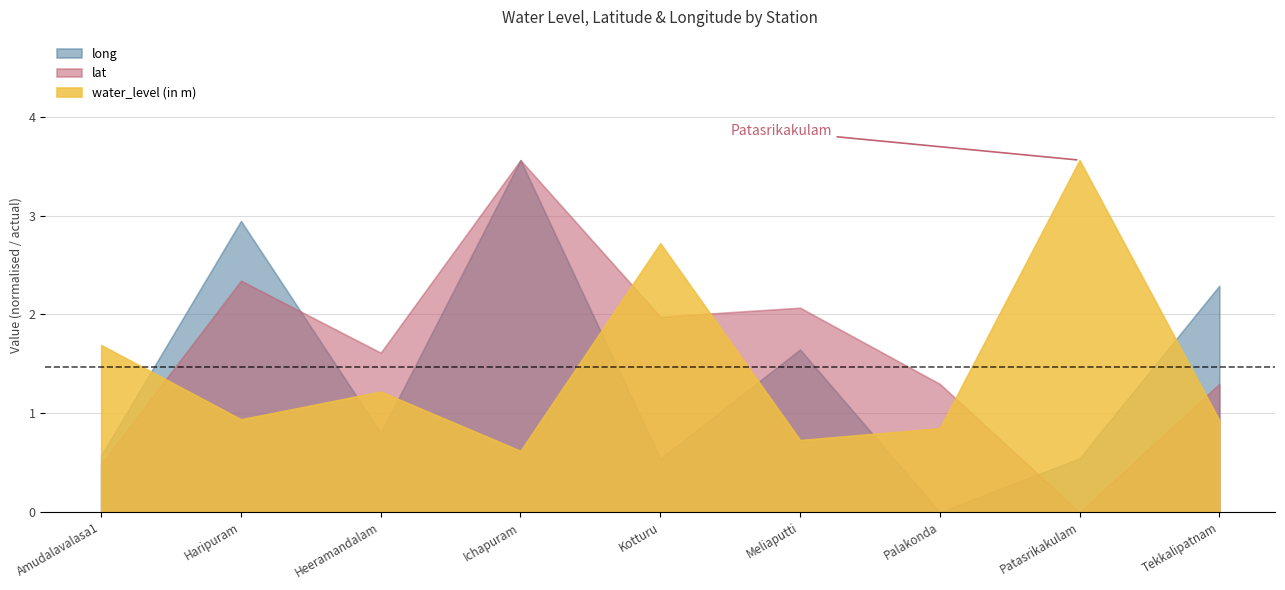

Rank the series by their maximum value, from lowest to highest.

water_level (in m), lat, long